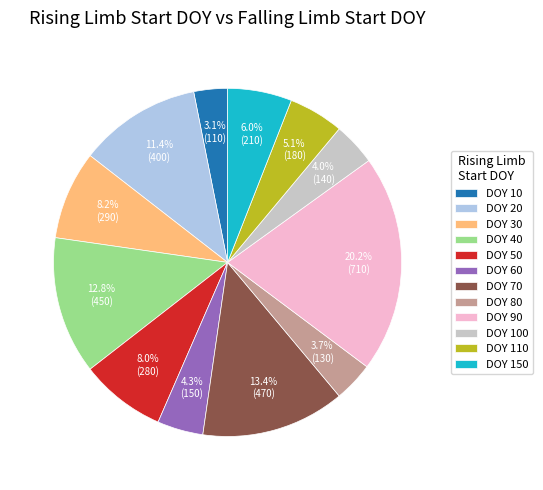

Which has a higher value, DOY 30 or DOY 100?

DOY 30